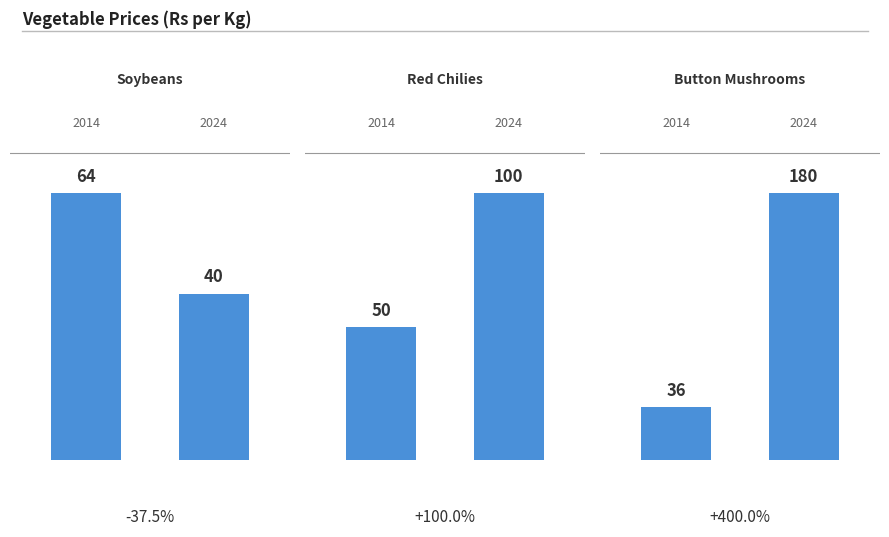

Are the bars grouped side by side (vs. stacked)?

Yes